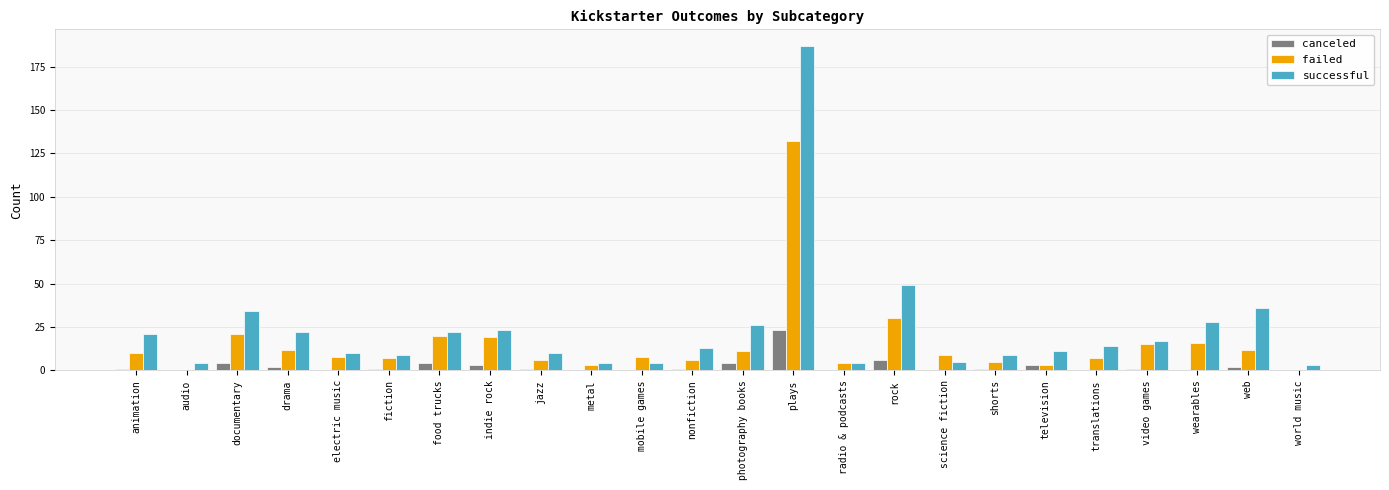

What is the sum of the canceled values at fiction and plays?

24